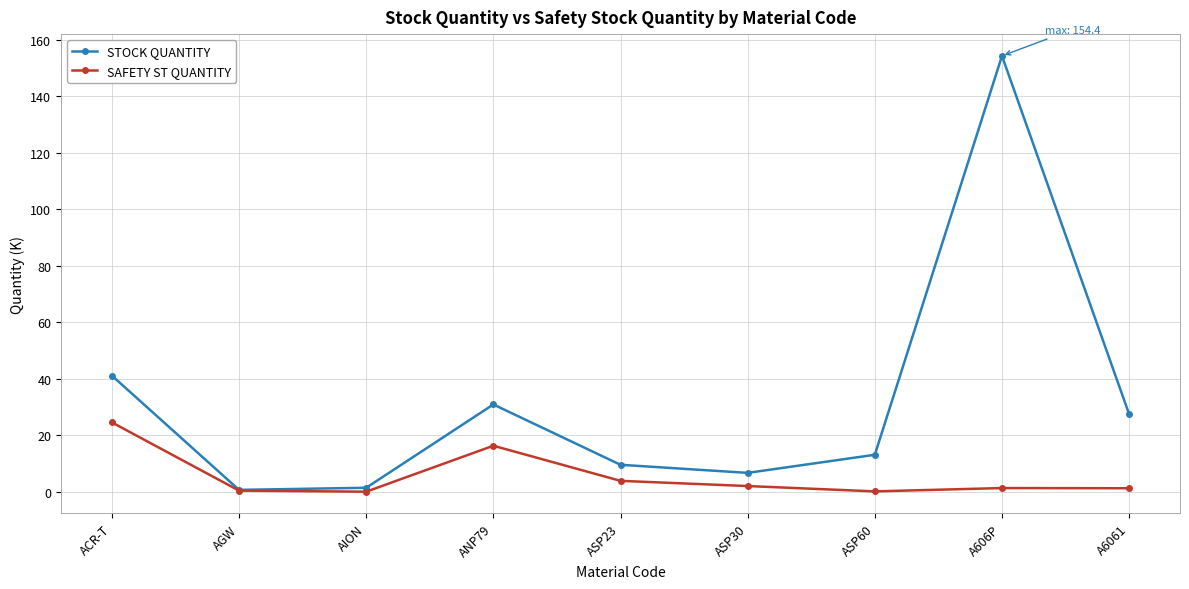

The SAFETY ST QUANTITY series shows 24.5 at ACR-T. True or false?

True